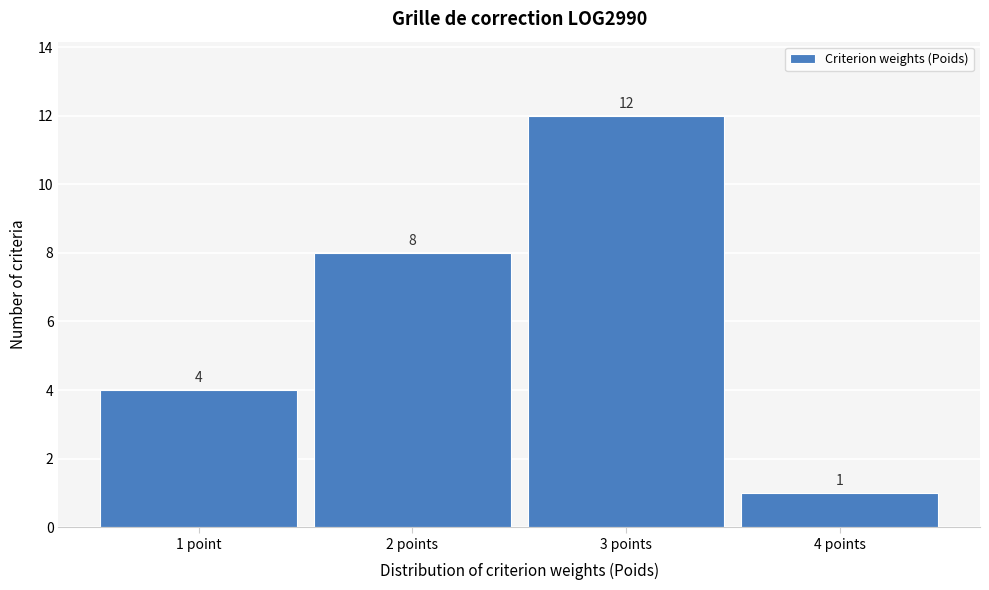

Reading right to left, transcribe all the data shown in this chart.

1	12	8	4